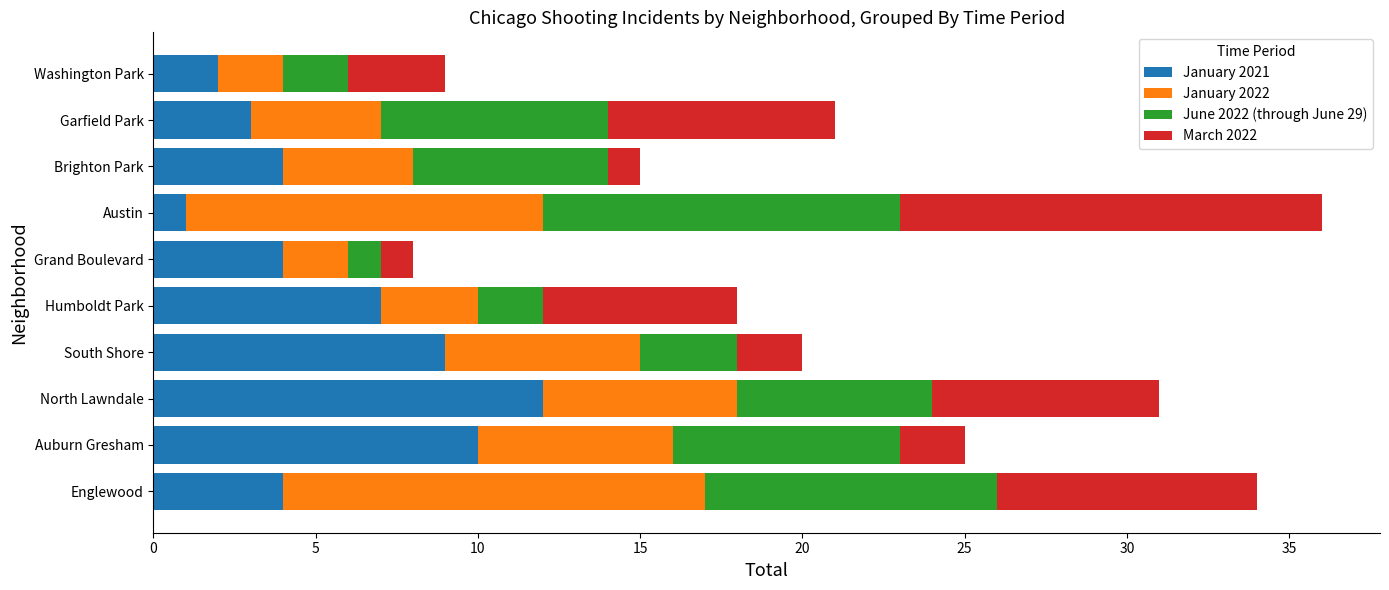

True or false: January 2021 has a value of 7 at Auburn Gresham.

False